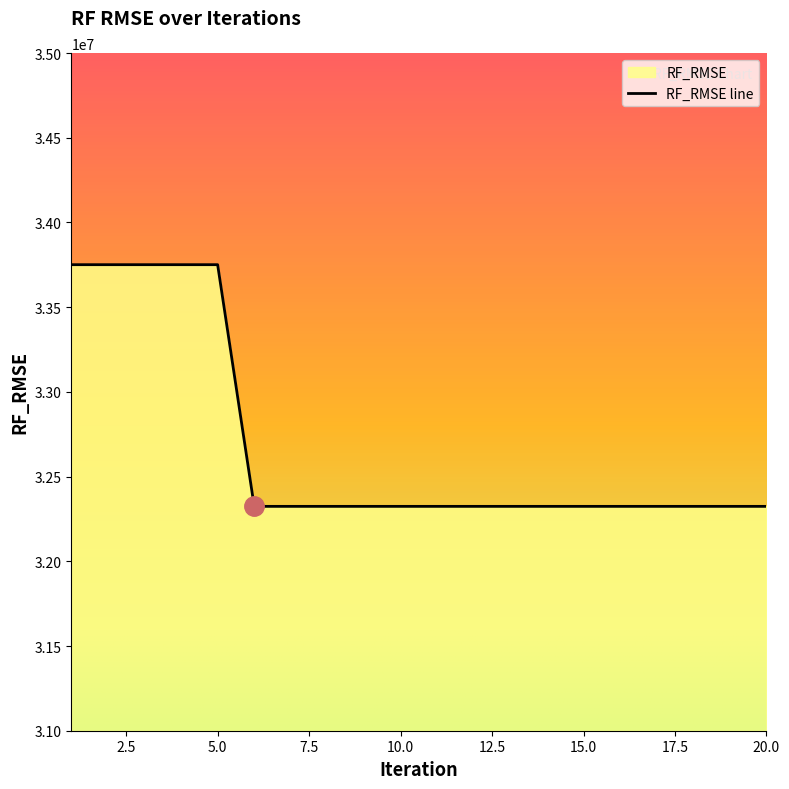

Which has a higher value, 17 or 1?

1